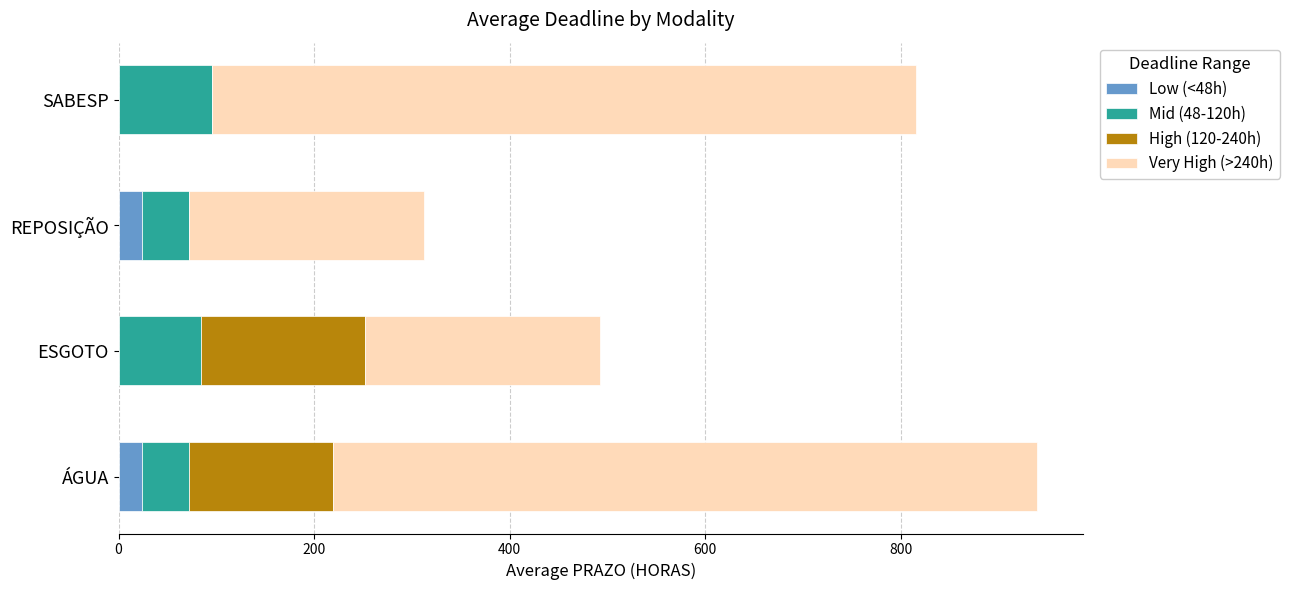

What is the sum of all Low (<48h) values?

48.0